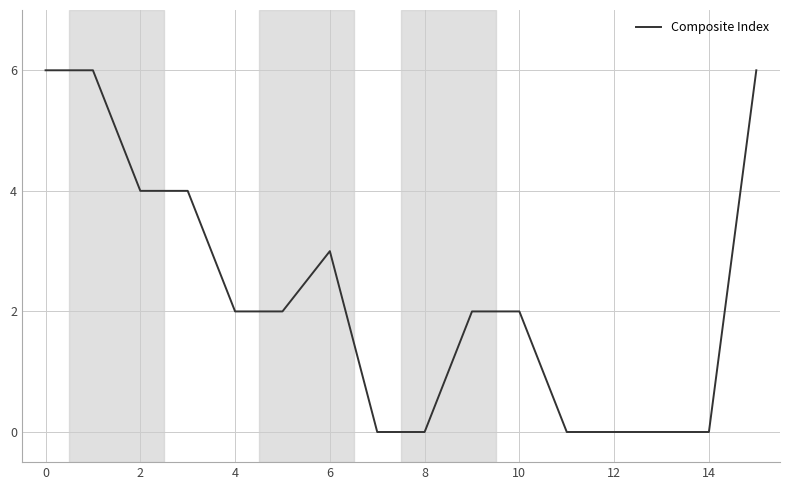

How many lines are shown in the chart?

1